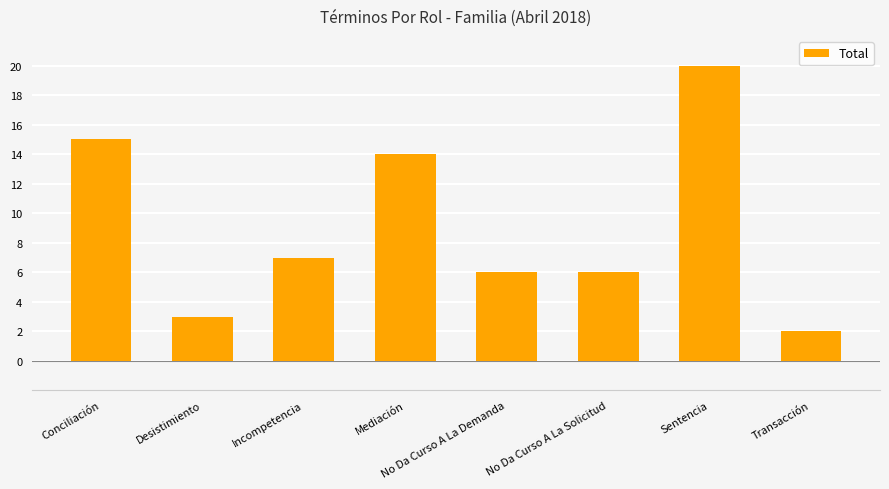

Approximately how many times larger is the value at Mediación compared to No Da Curso A La Solicitud?

2.3